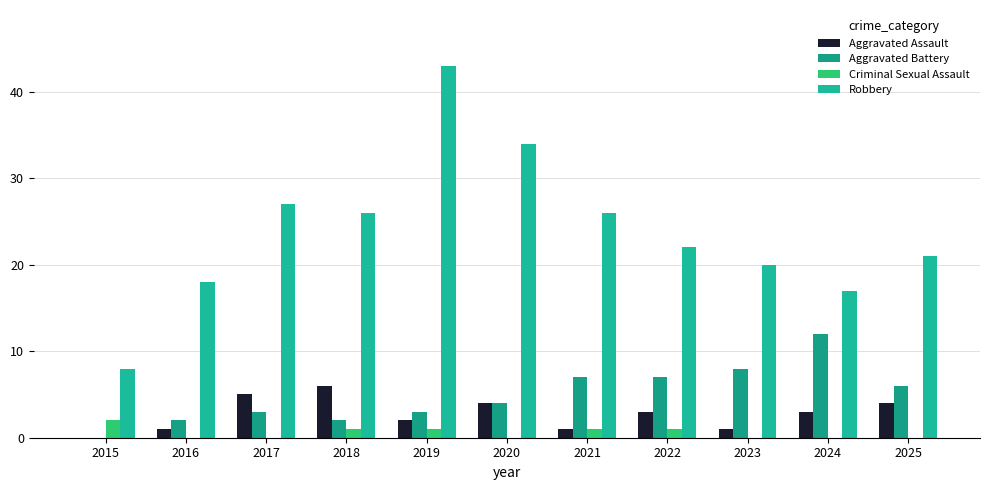

What is the difference between the Criminal Sexual Assault values at 2021 and 2024?

1